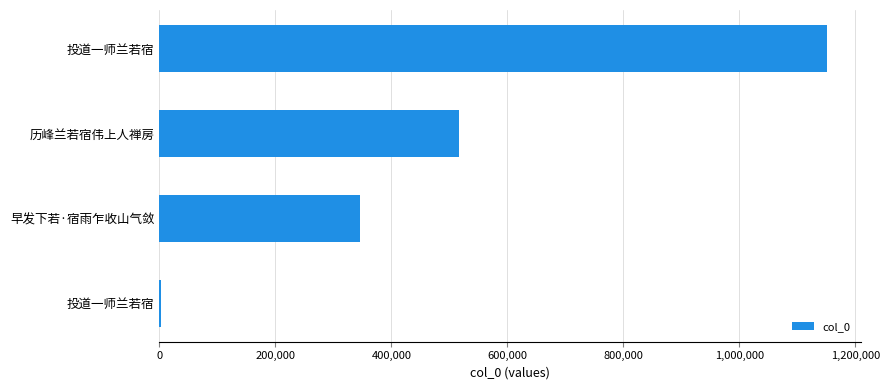

Count the number of data series in this chart.

1